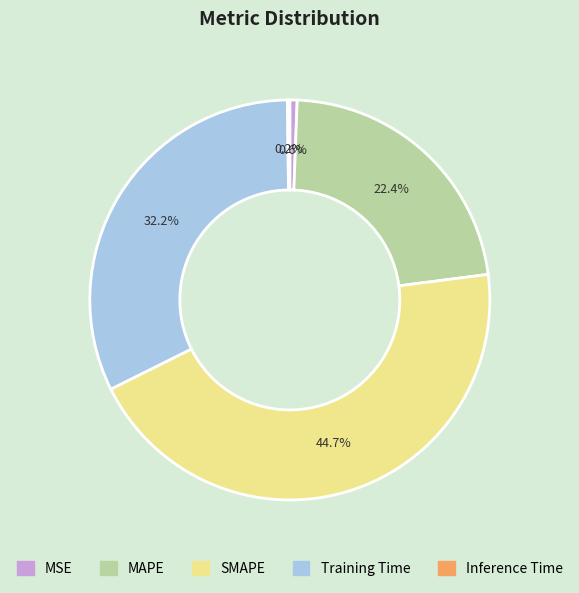

Is there any slice that represents more than half of the pie?

No